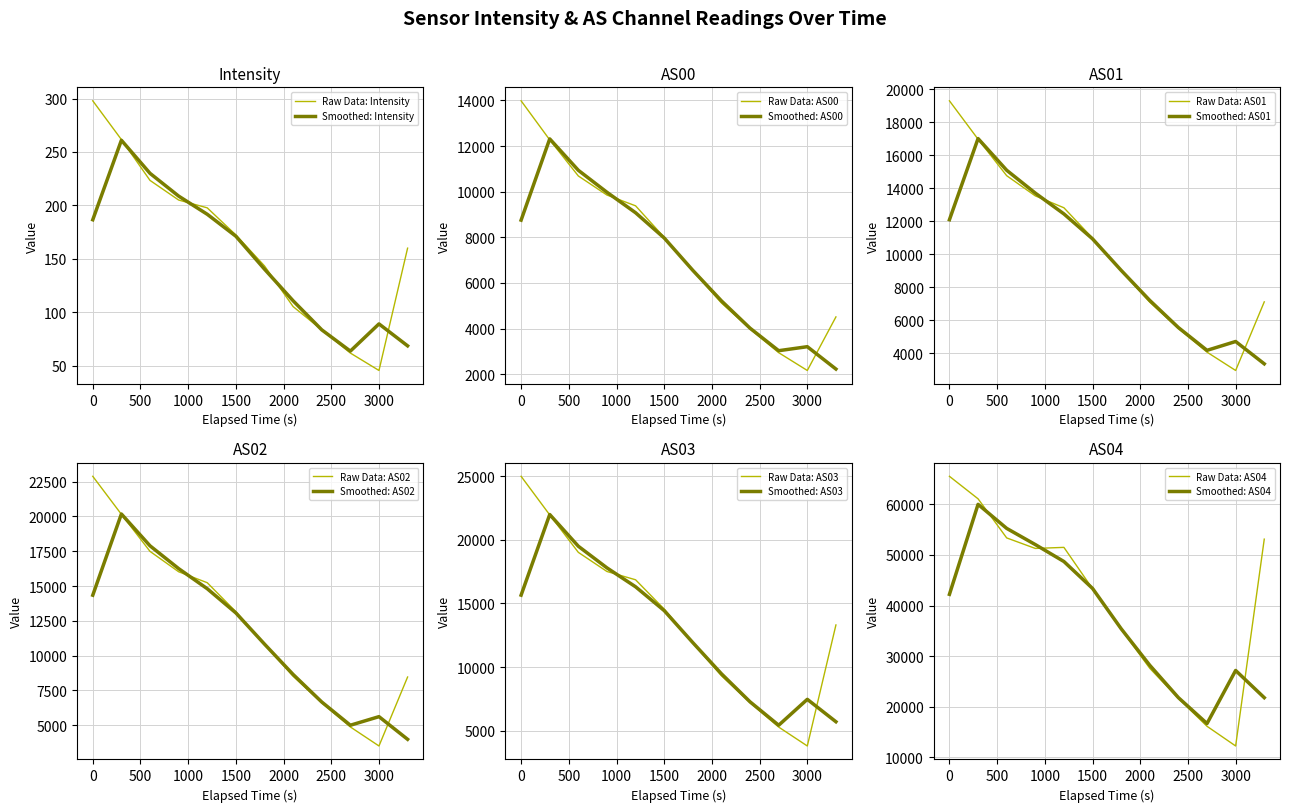

What is the minimum value for Smoothed: Intensity?

63.5